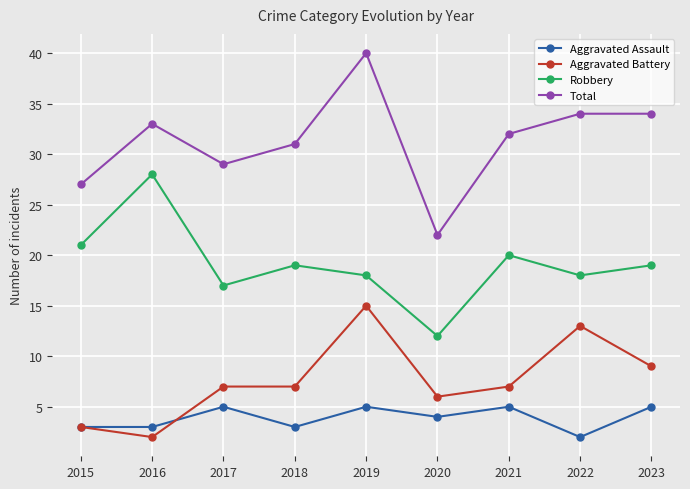

At which category does the chart reach its peak across all series?

2019